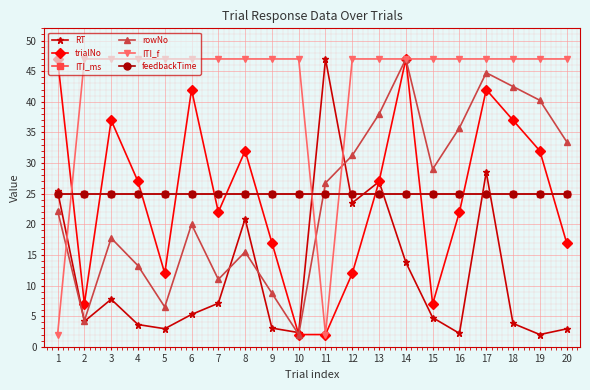

Where is ITI_ms nearest to the value 25?

1